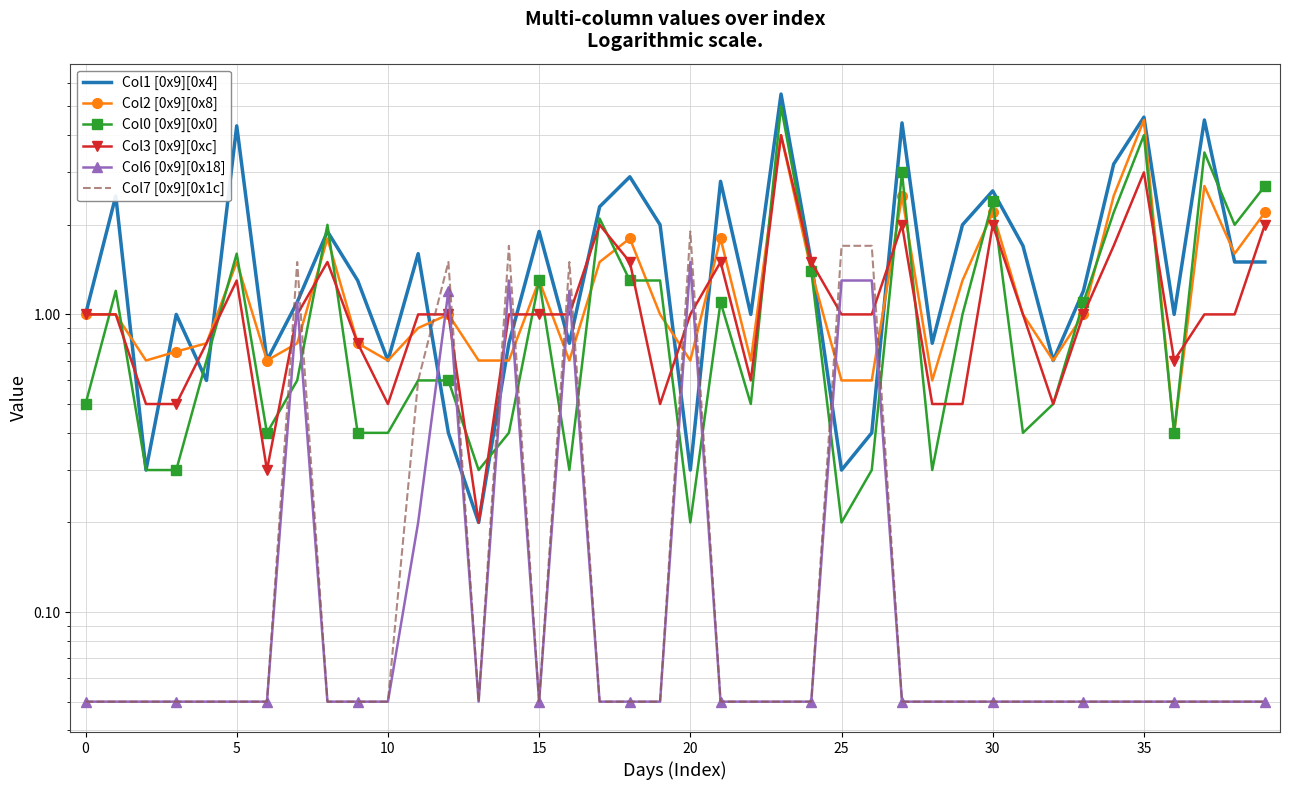

What is the average value of the Col0 [0x9][0x0] series?

1.2